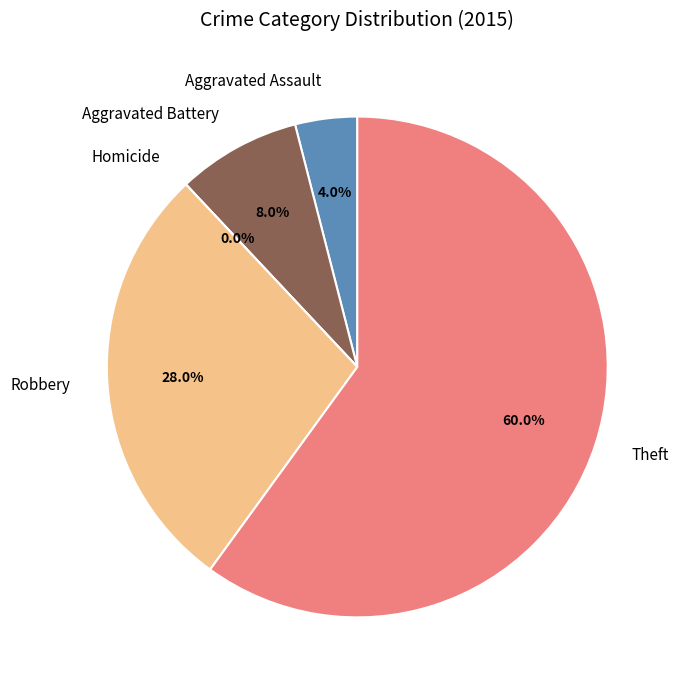

Which slice is the largest?

Theft